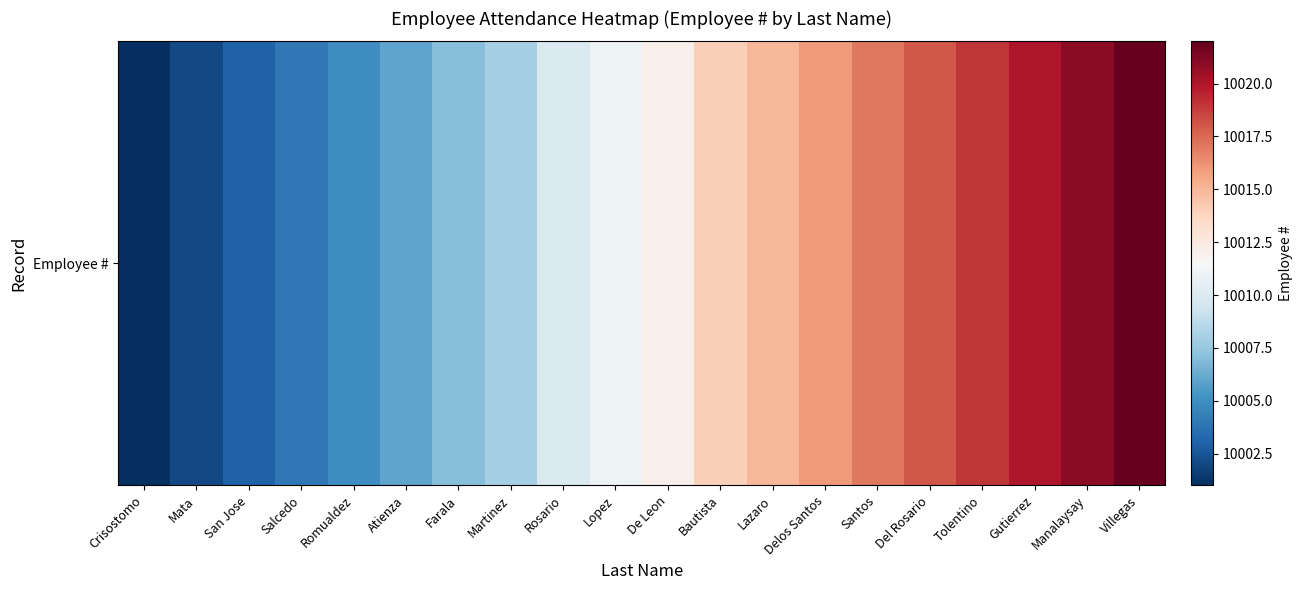

Rank the categories by value from lowest to highest.

Crisostomo, Mata, San Jose, Salcedo, Romualdez, Atienza, Farala, Martinez, Rosario, Lopez, De Leon, Bautista, Lazaro, Delos Santos, Santos, Del Rosario, Tolentino, Gutierrez, Manalaysay, Villegas